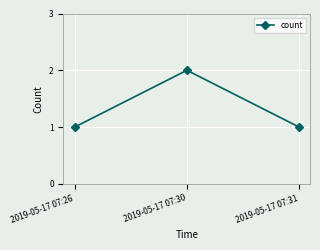

What is the sum of all values?

4